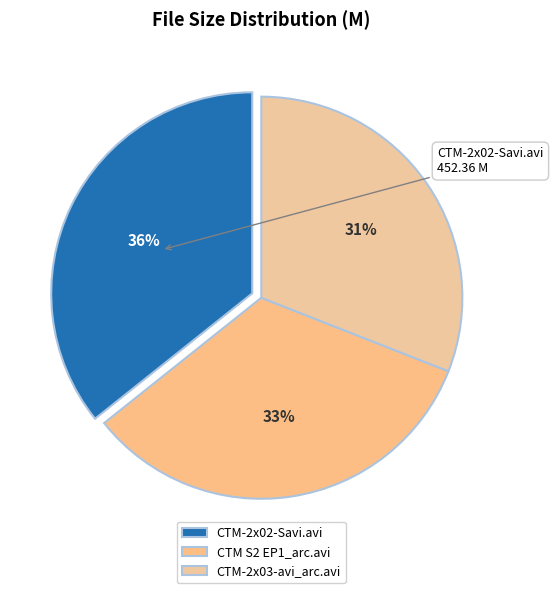

Is there a majority slice in this chart?

No